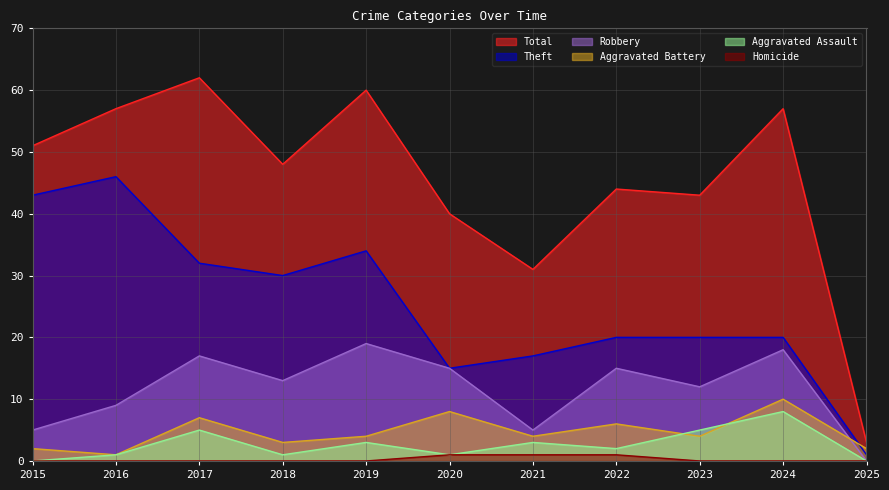

What is the sum of all Homicide values?

3